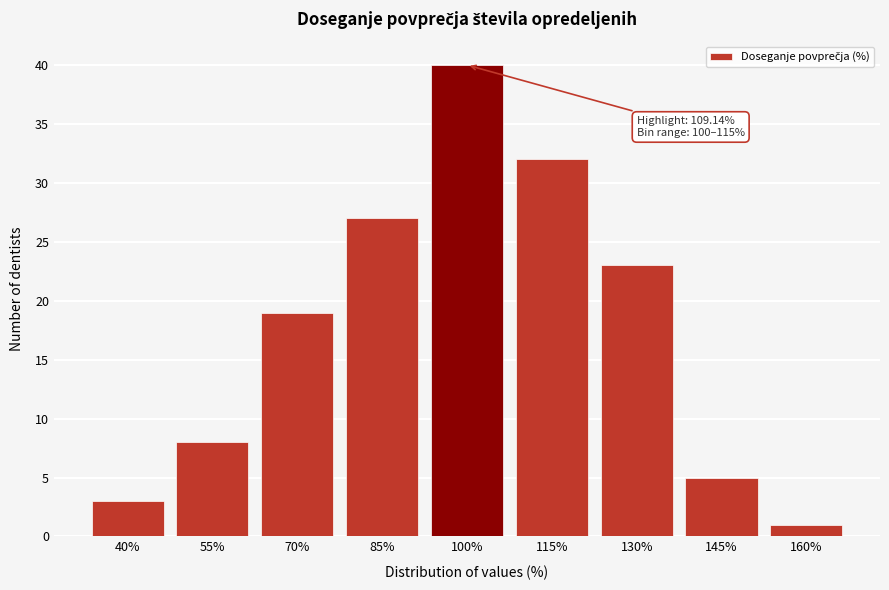

Reading right to left, extract all data points from this chart.

1	5	23	32	40	27	19	8	3